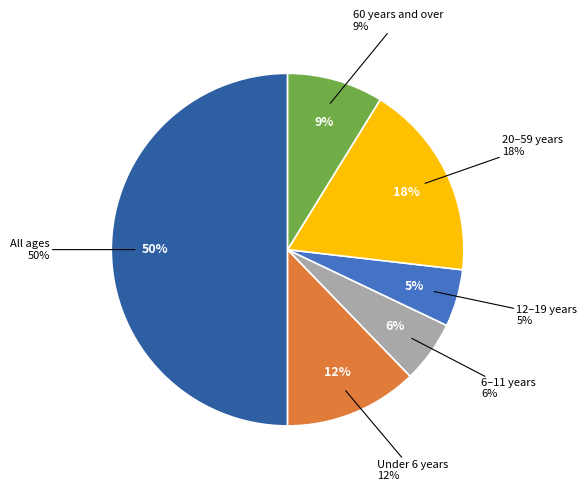

Rank the categories by value from lowest to highest.

12–19 years, 6–11 years, 60 years and over, Under 6 years, 20–59 years, All ages